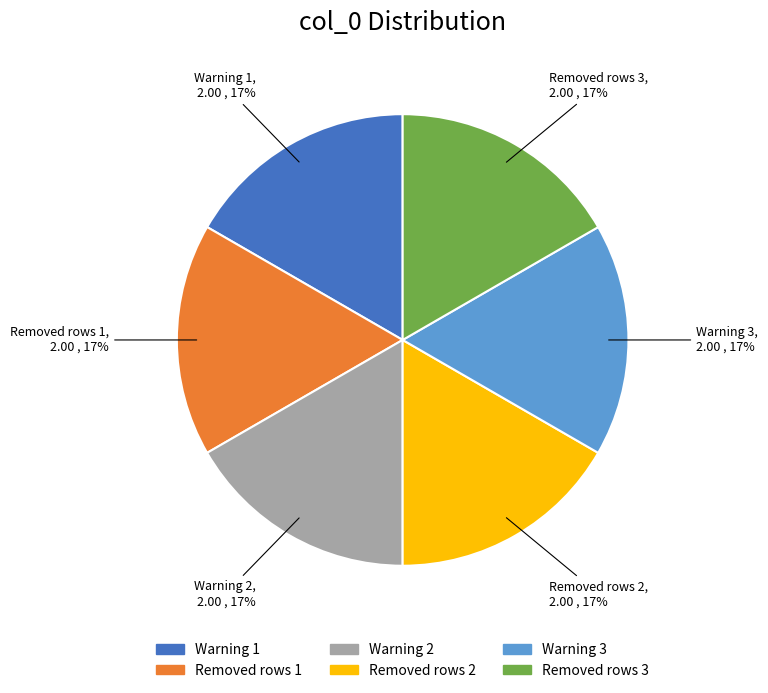

Is there a majority slice in this chart?

No